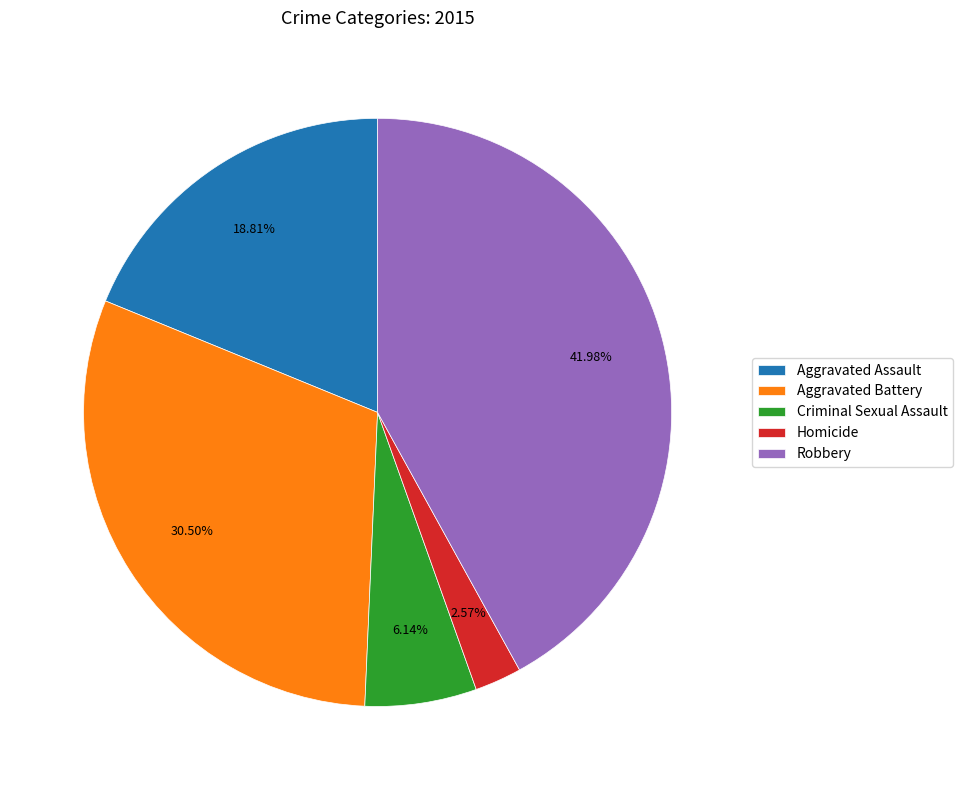

To the nearest percent, what is the average slice percentage?

20%